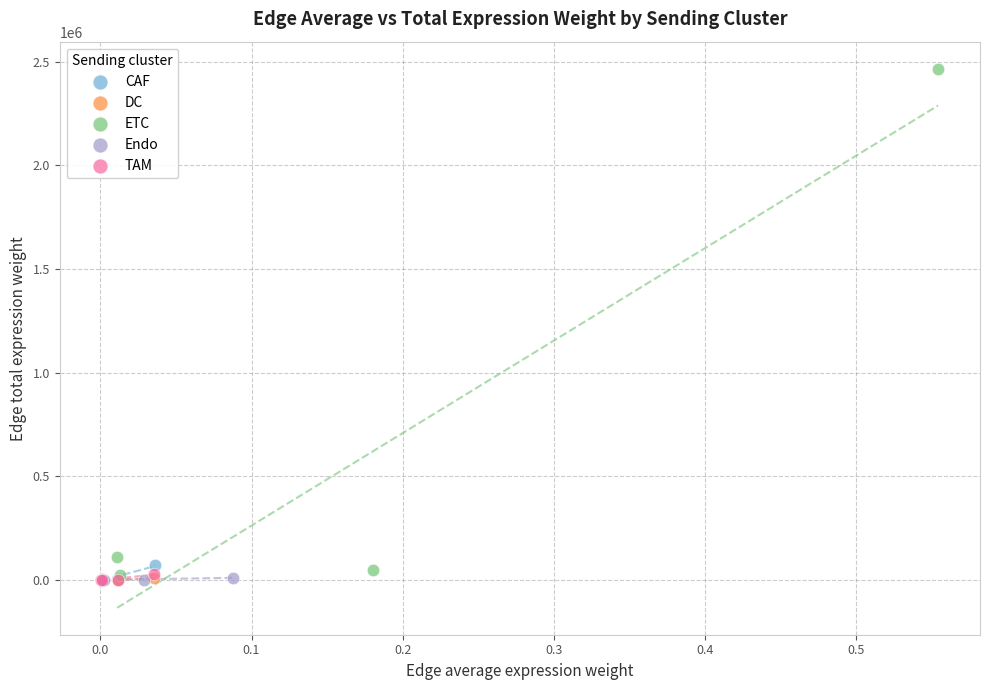

Which series reaches the maximum Y coordinate?

ETC